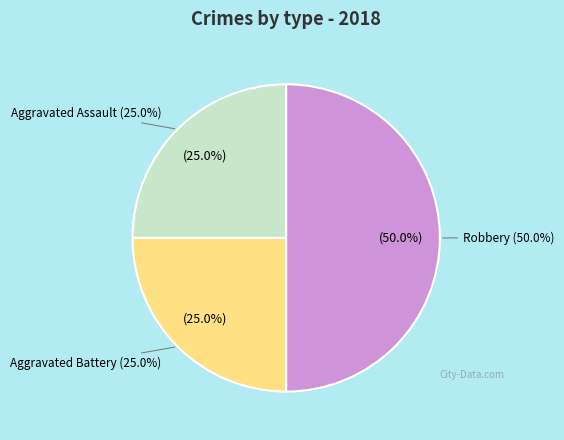

Do Aggravated Assault and Robbery together represent more than half of the pie?

Yes